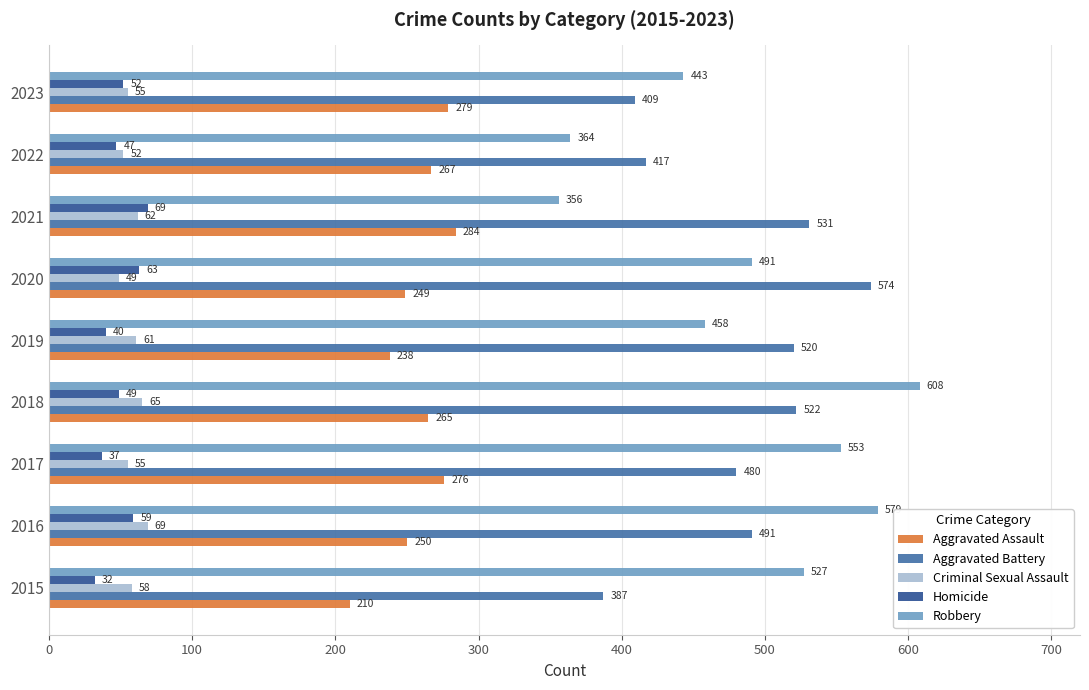

At how many categories does at least one series exceed 288?

9